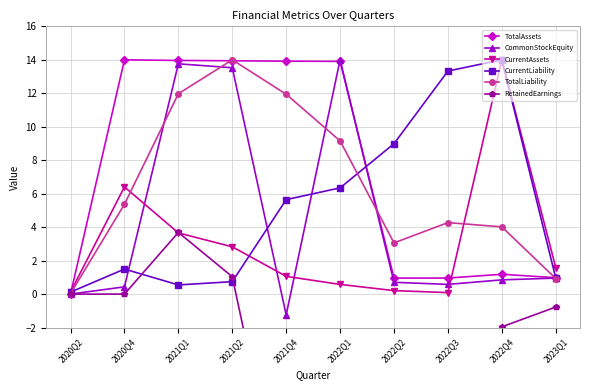

What is the value of the TotalLiability point at the 6th from the left?

9.2